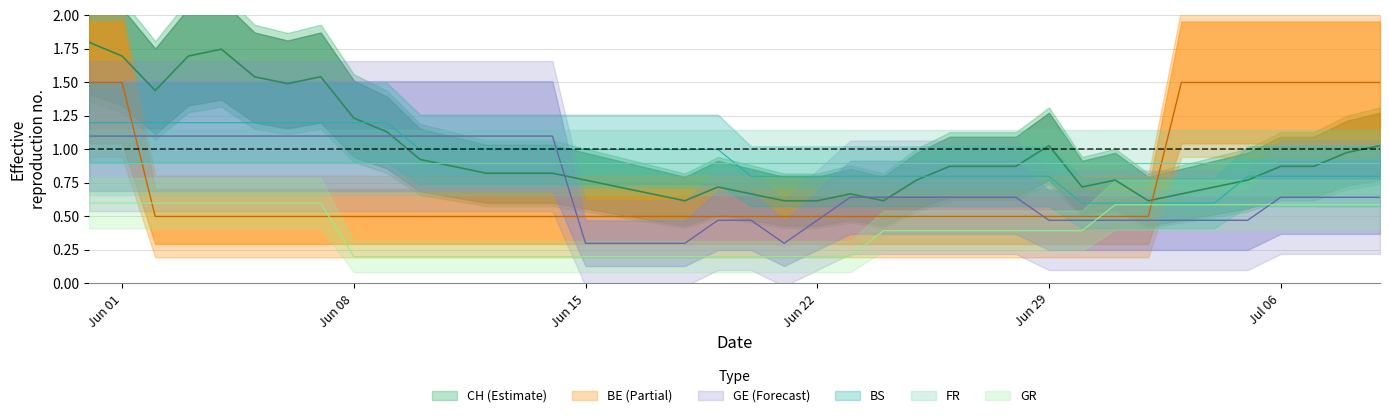

True or false: CH and GE_pc intersect in this chart.

True